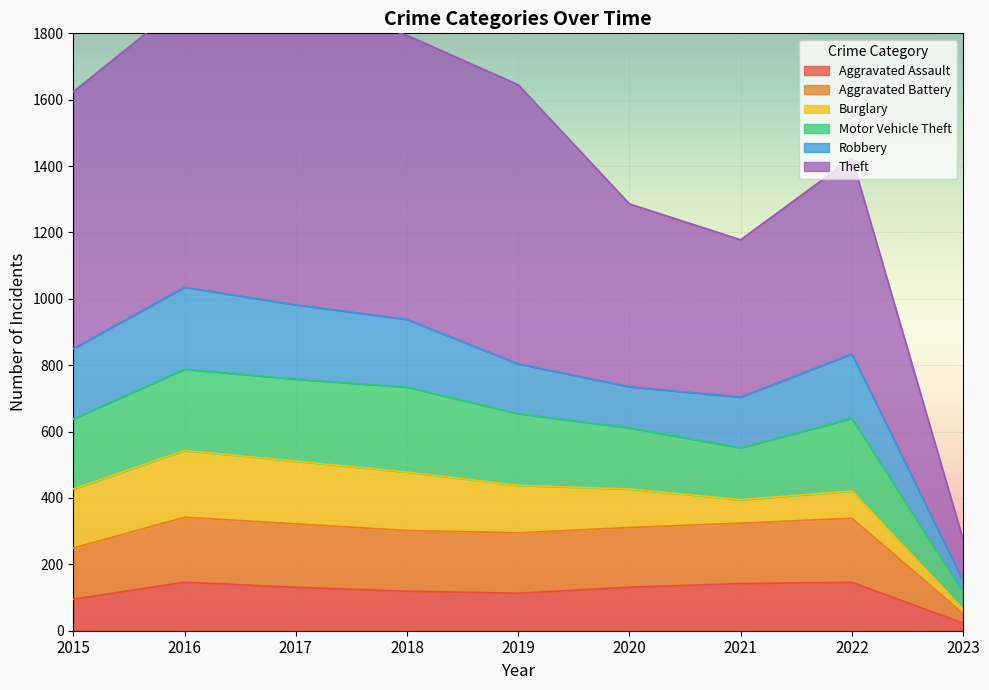

Between 2018 and 2022, which is larger?

2022